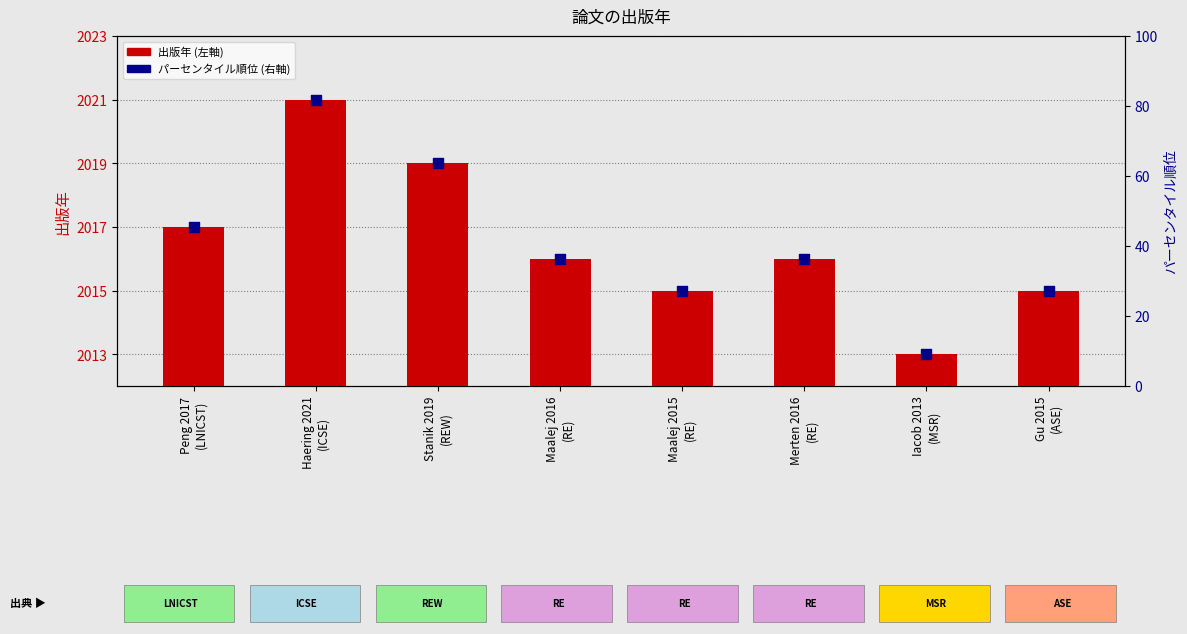

Is the value of 出版年 at Haering 2021
(ICSE) greater than the value of パーセンタイル順位 at Merten 2016
(RE)?

Yes